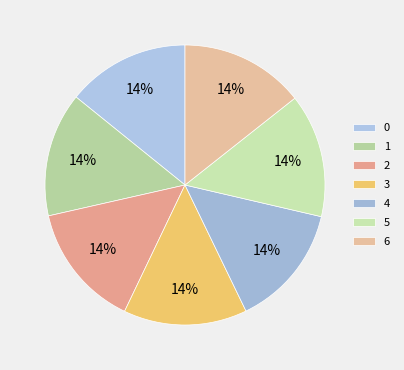

Which slice is the largest?

1